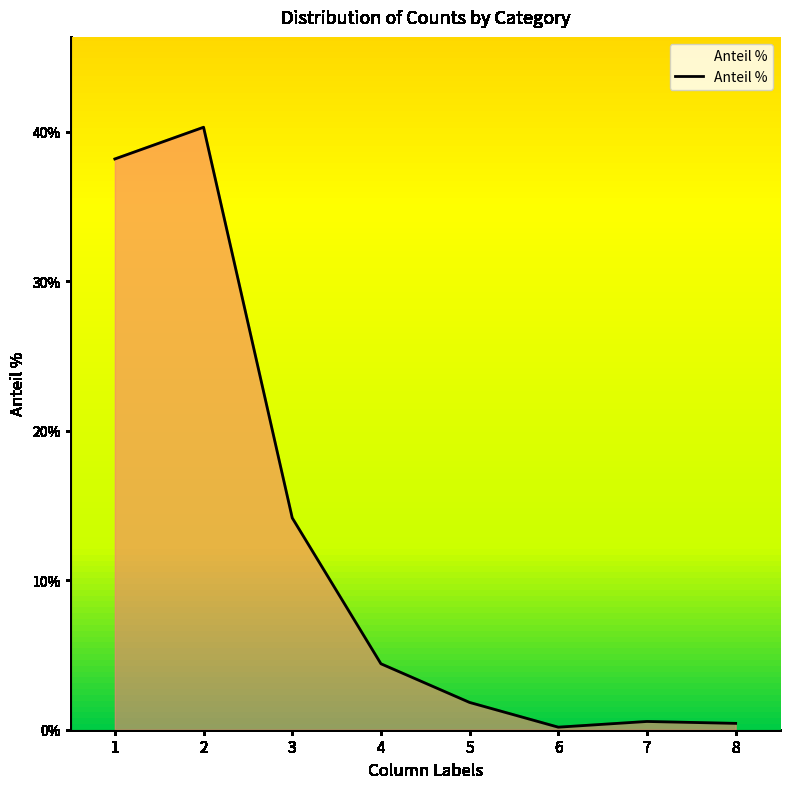

What is the sum of the values at 1 and 2?

0.8